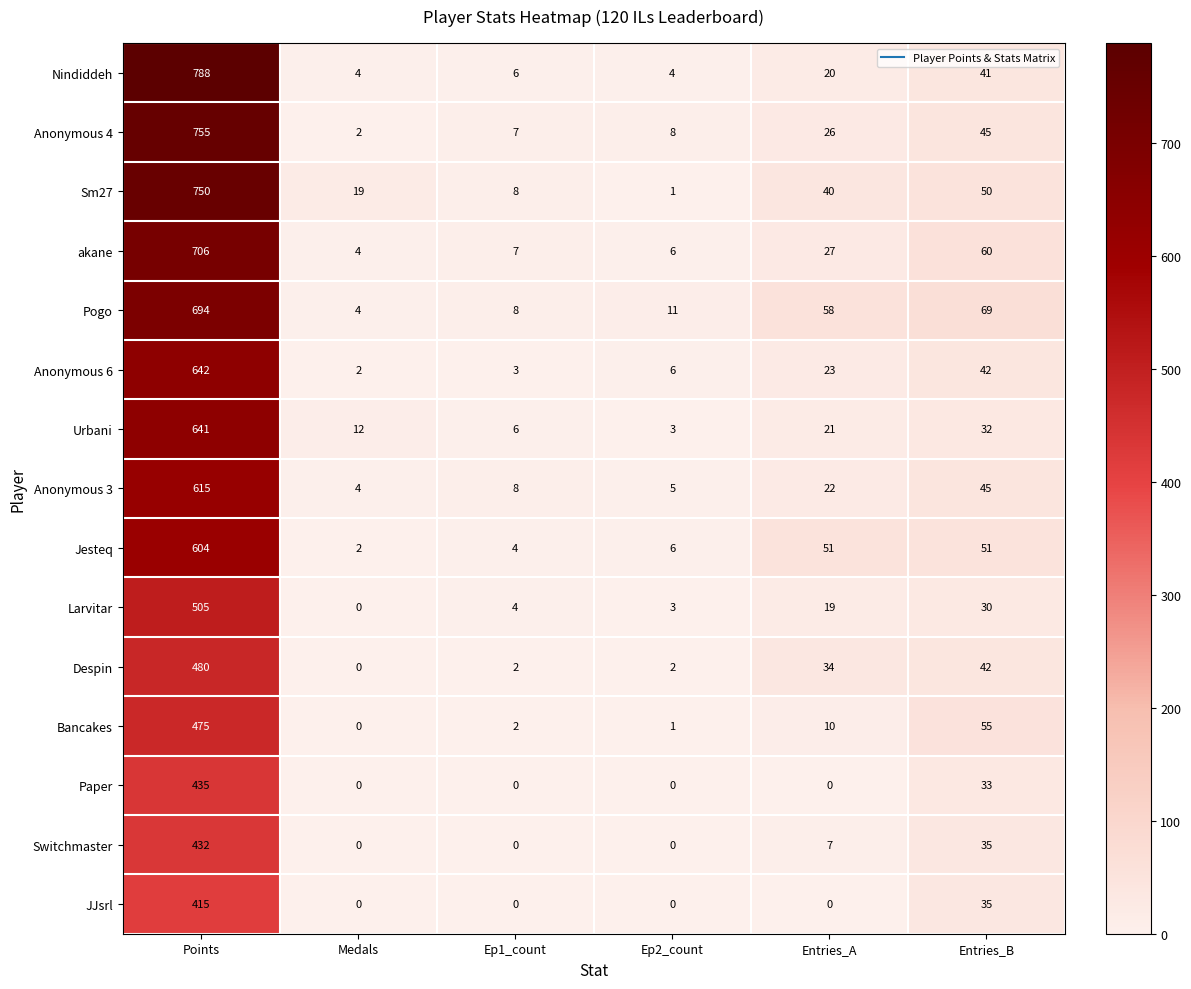

What is the sum of all Paper values?

468